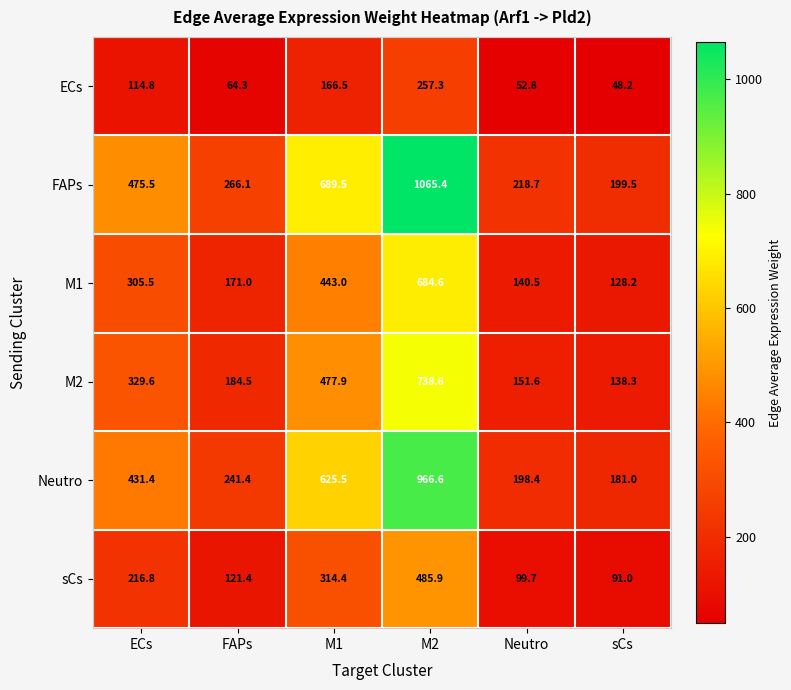

How many distinct data groups are displayed?

6